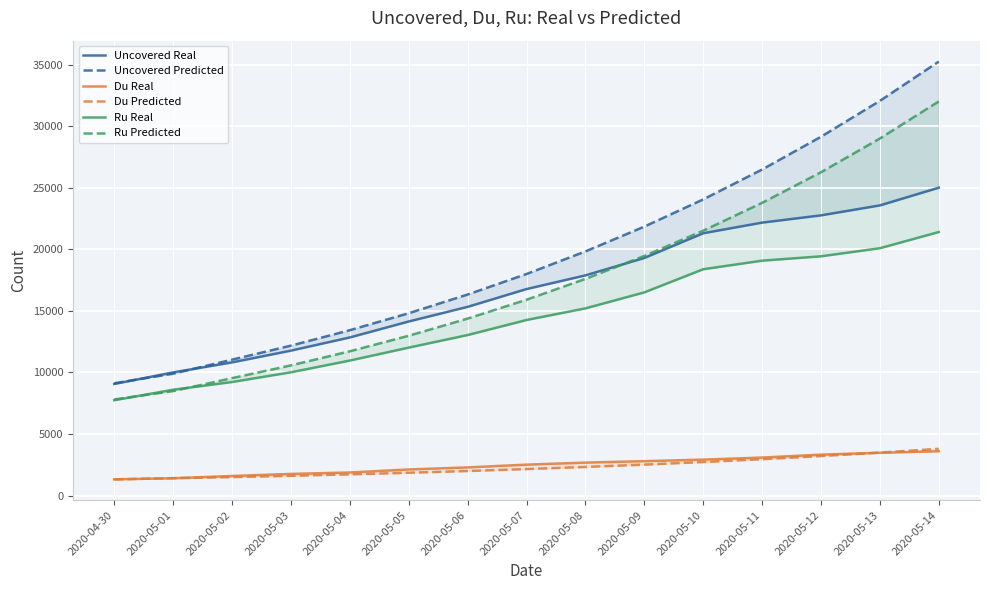

True or false: Uncovered Predicted and Du Real intersect in this chart.

False